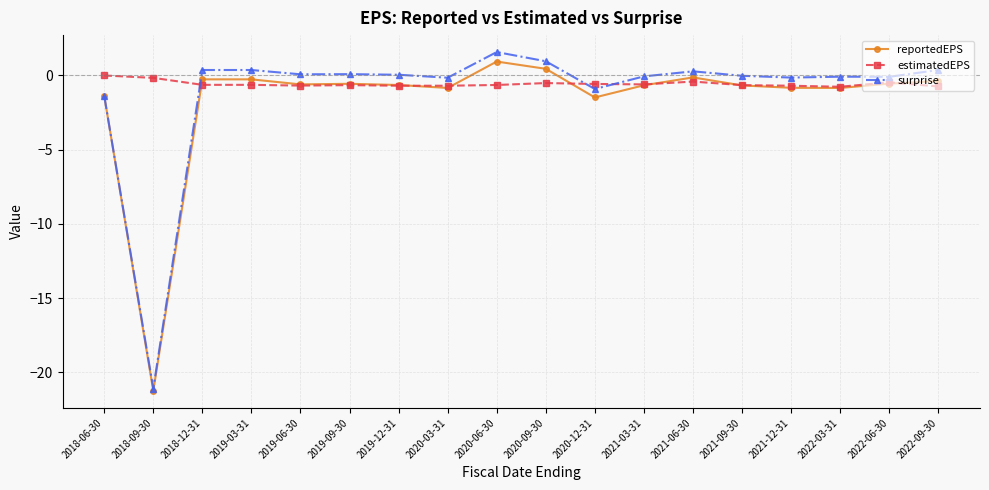

What is the label of the 4th point from the right?

2021-12-31